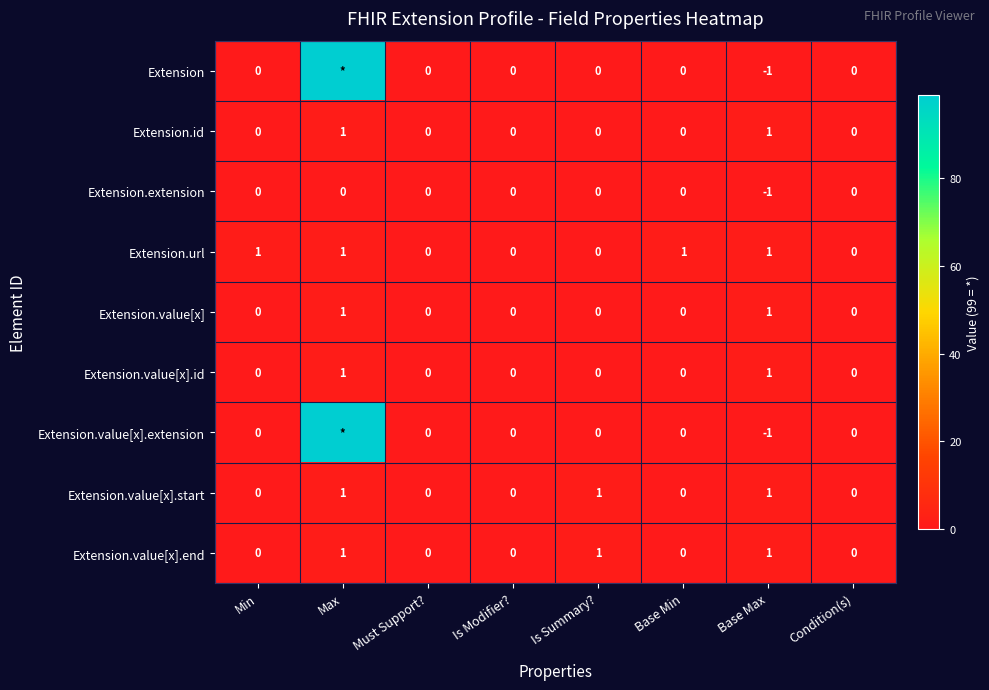

Count the Extension.value[x].end values in the range 0 to 1.

8